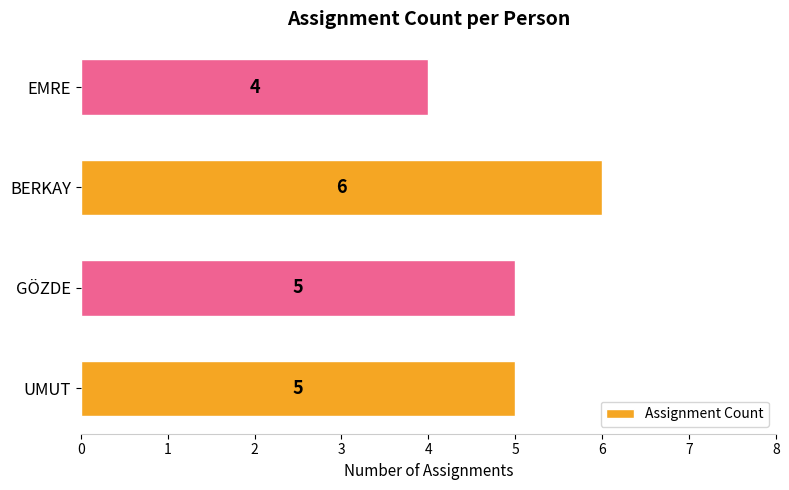

Reading bottom to top, extract all data points from this chart.

5	5	6	4